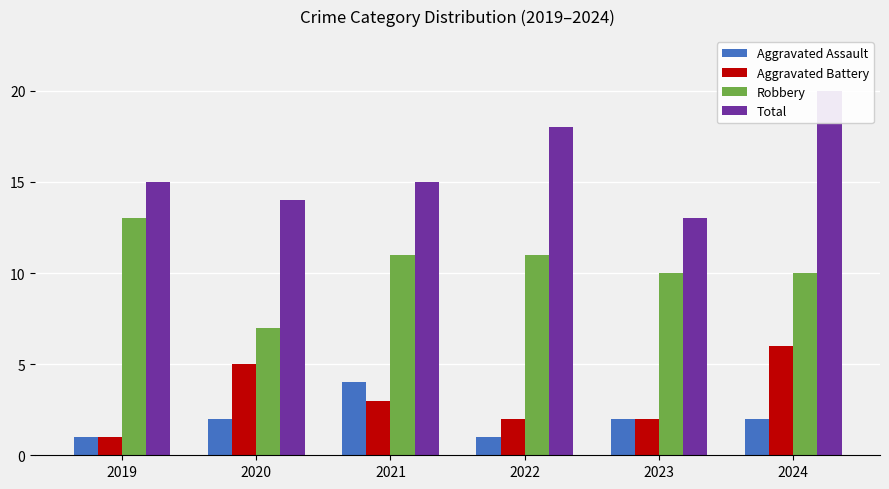

What is the total value across all series at 2019?

30